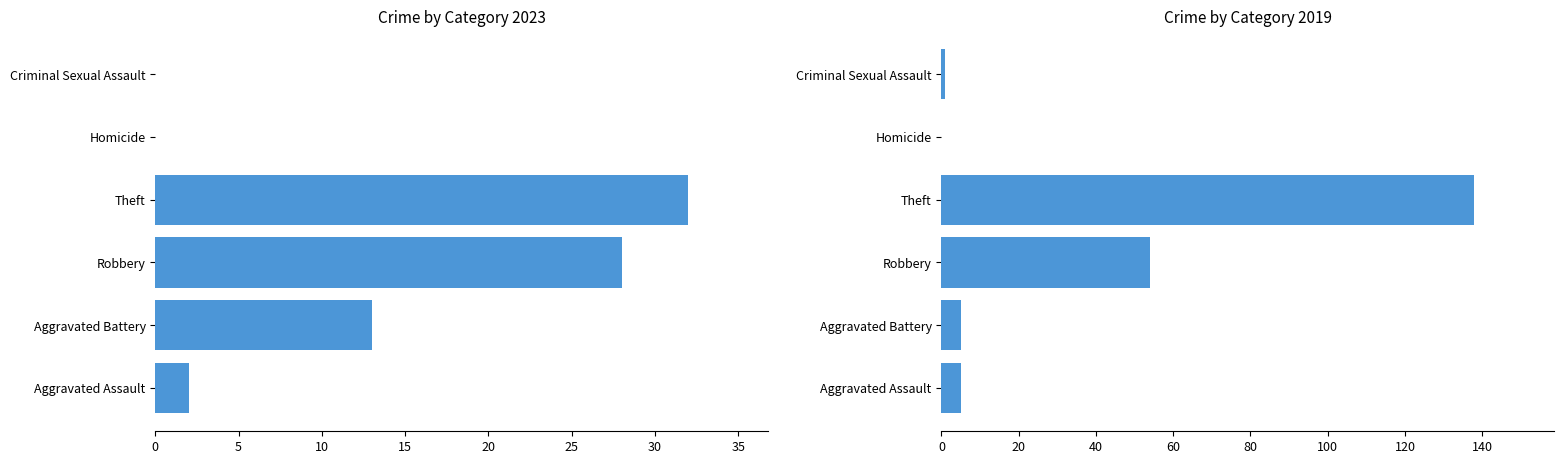

What position from the right is Aggravated Assault?

6